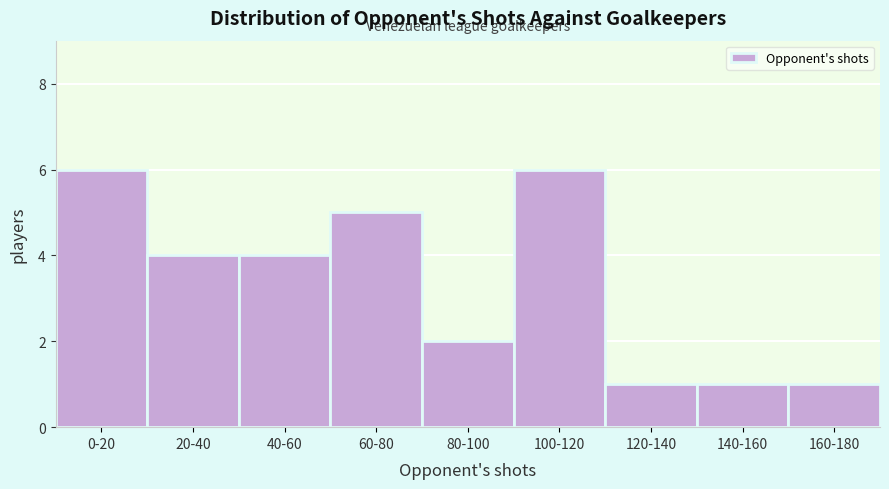

Reading right to left, extract all data points from this chart.

1	1	1	6	2	5	4	4	6